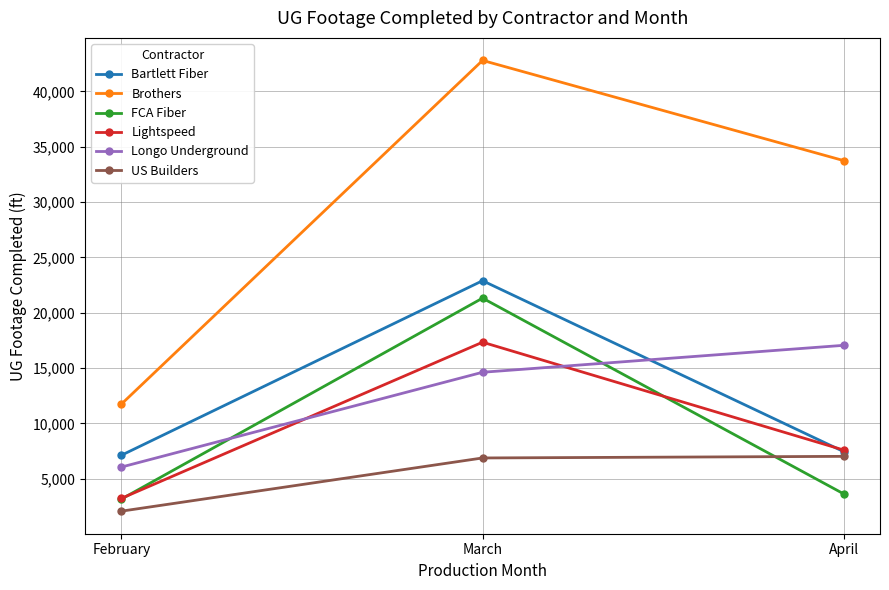

Rank the categories by Brothers value from highest to lowest.

March, April, February